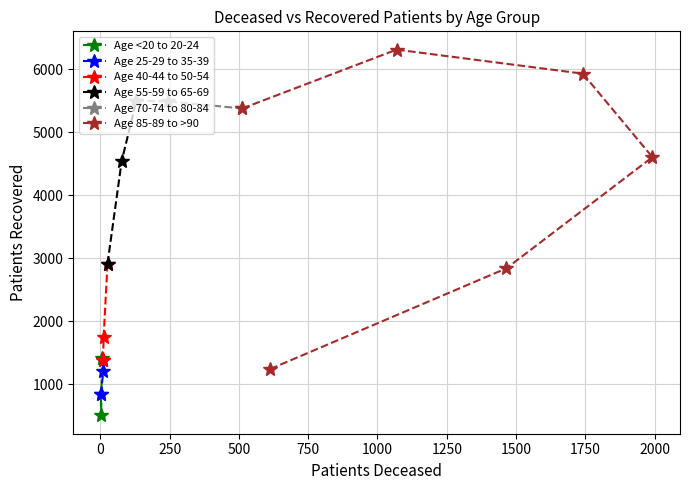

True or false: patients_recovered has a value of 5498 at 55 - 59.

True